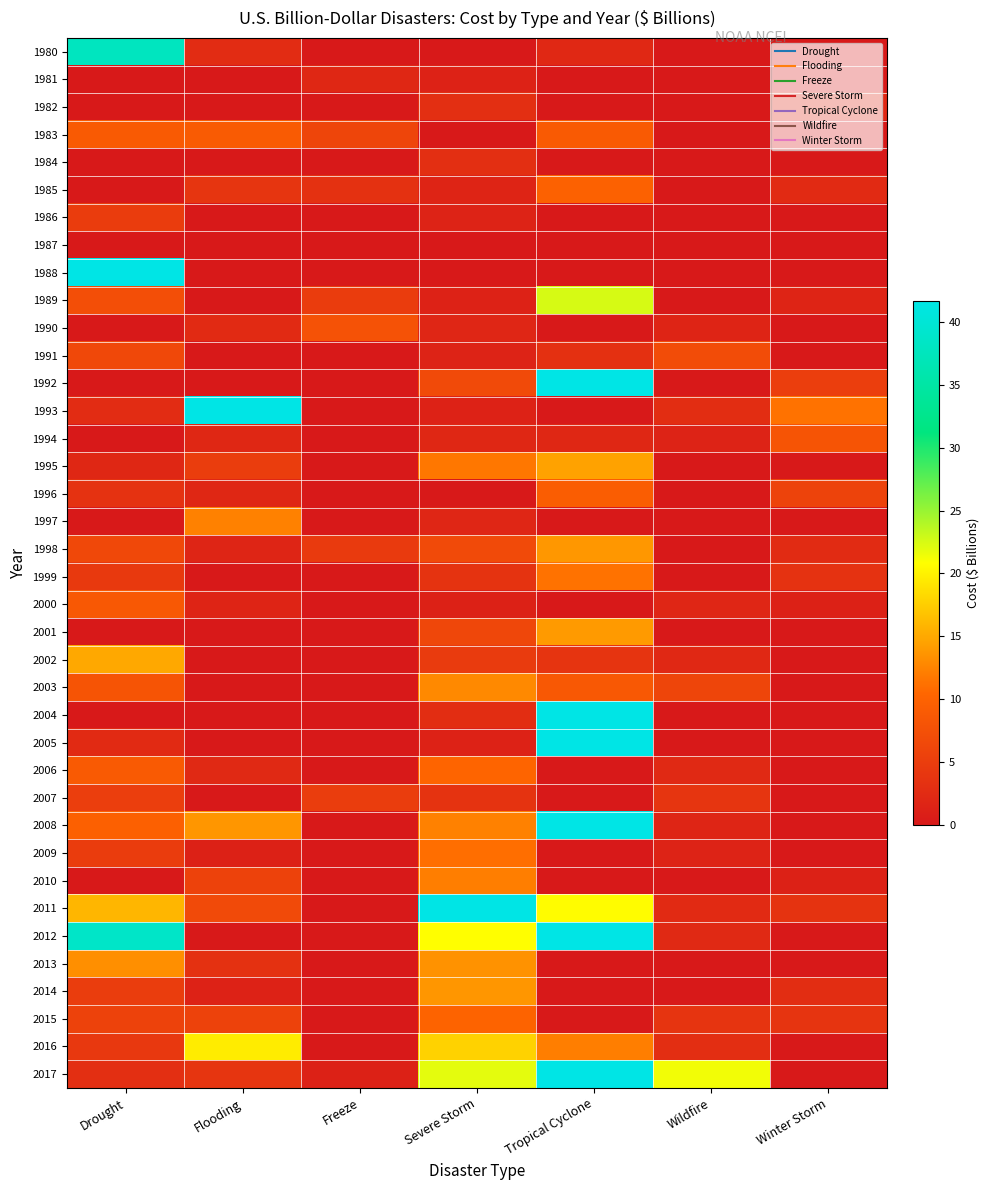

Which label corresponds to the smallest value in the chart?

Freeze